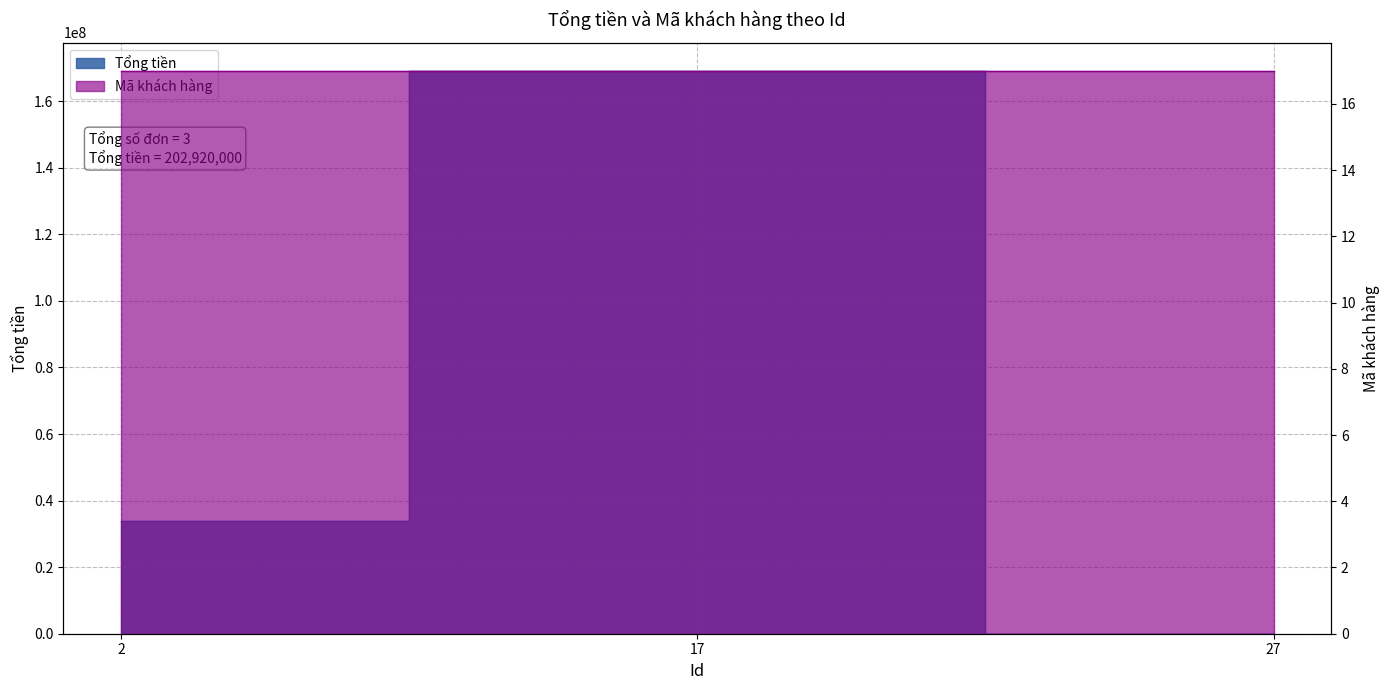

At which label is the value closest to 84570000?

2